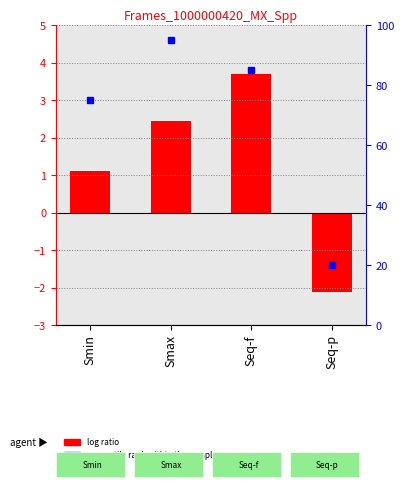

Rank the categories by value from lowest to highest.

Seq-p, Smin, Smax, Seq-f